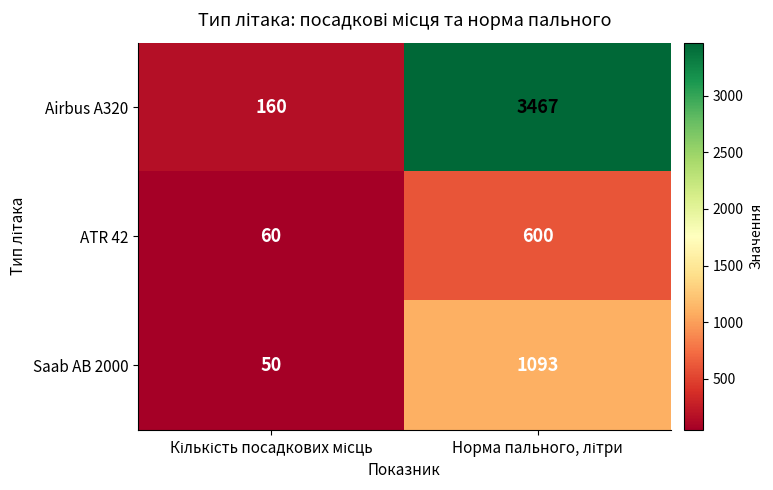

Which series has the widest spread of values?

Airbus A320